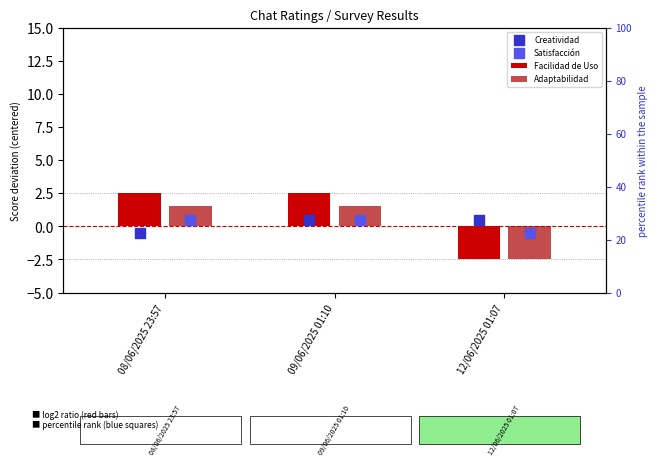

At how many categories does at least one series exceed 1?

2